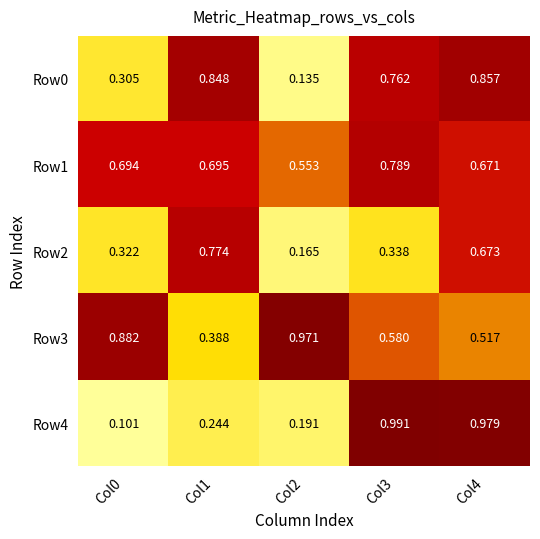

Rank the series at Col0 from lowest to highest value.

Row4, Row0, Row2, Row1, Row3